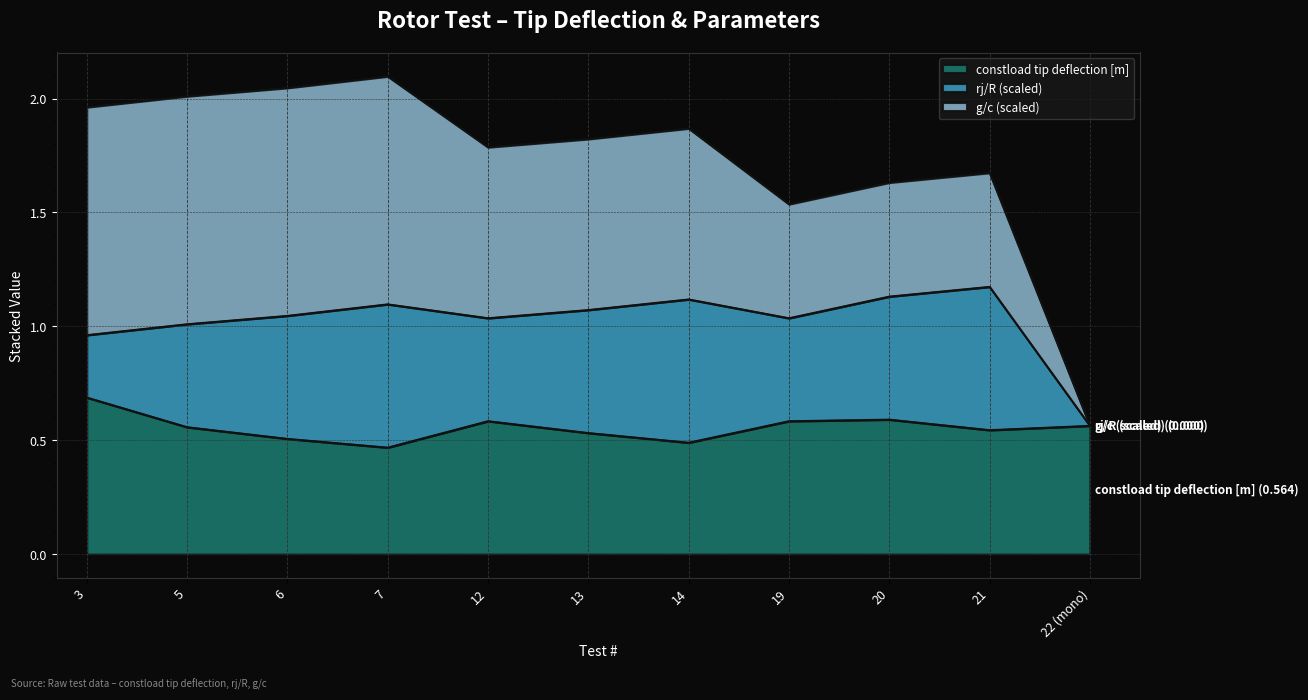

Reading left to right, what are all the values shown in this chart?

constload tip deflection [m]: 0.7	0.6	0.5	0.5	0.6	0.5	0.5	0.6	0.6	0.5	0.6
rj/R (scaled): 0.3	0.5	0.5	0.6	0.5	0.5	0.6	0.5	0.5	0.6	0.0
g/c (scaled): 1.0	1.0	1.0	1.0	0.8	0.8	0.8	0.5	0.5	0.5	0.0